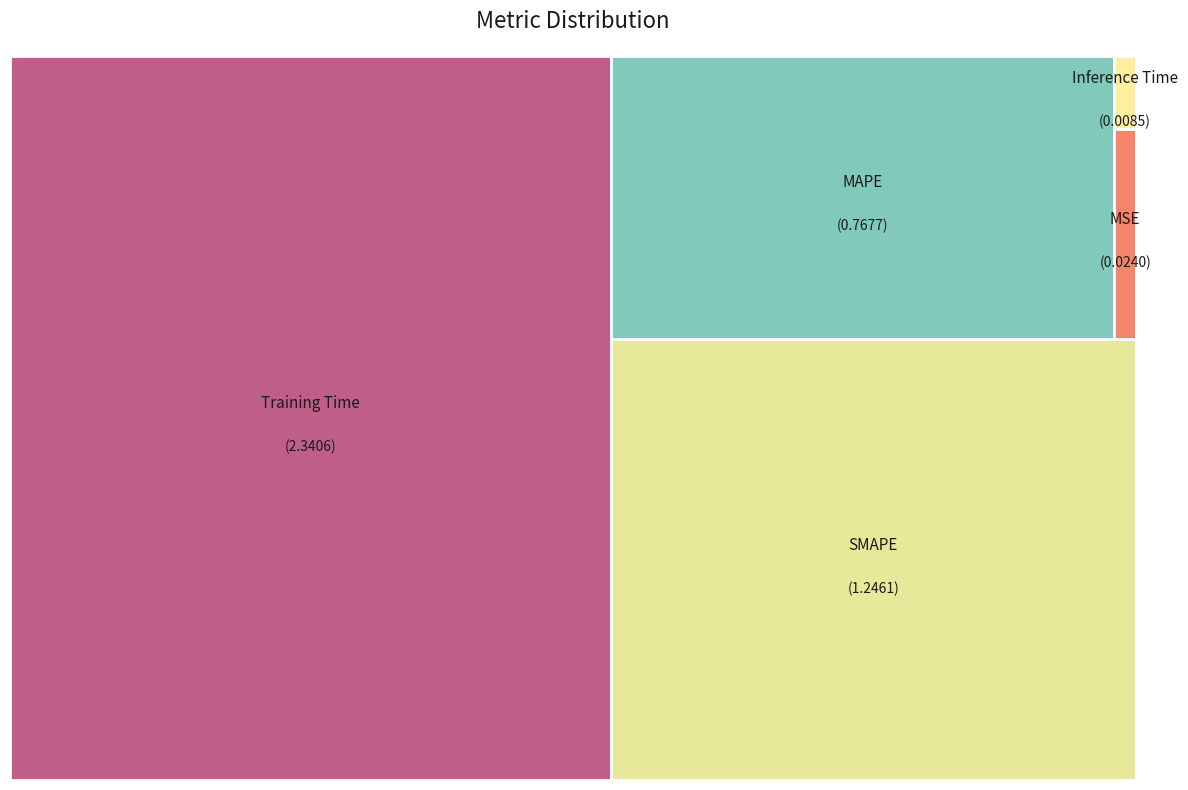

What percentage is the MAPE slice, to the nearest percent?

18%